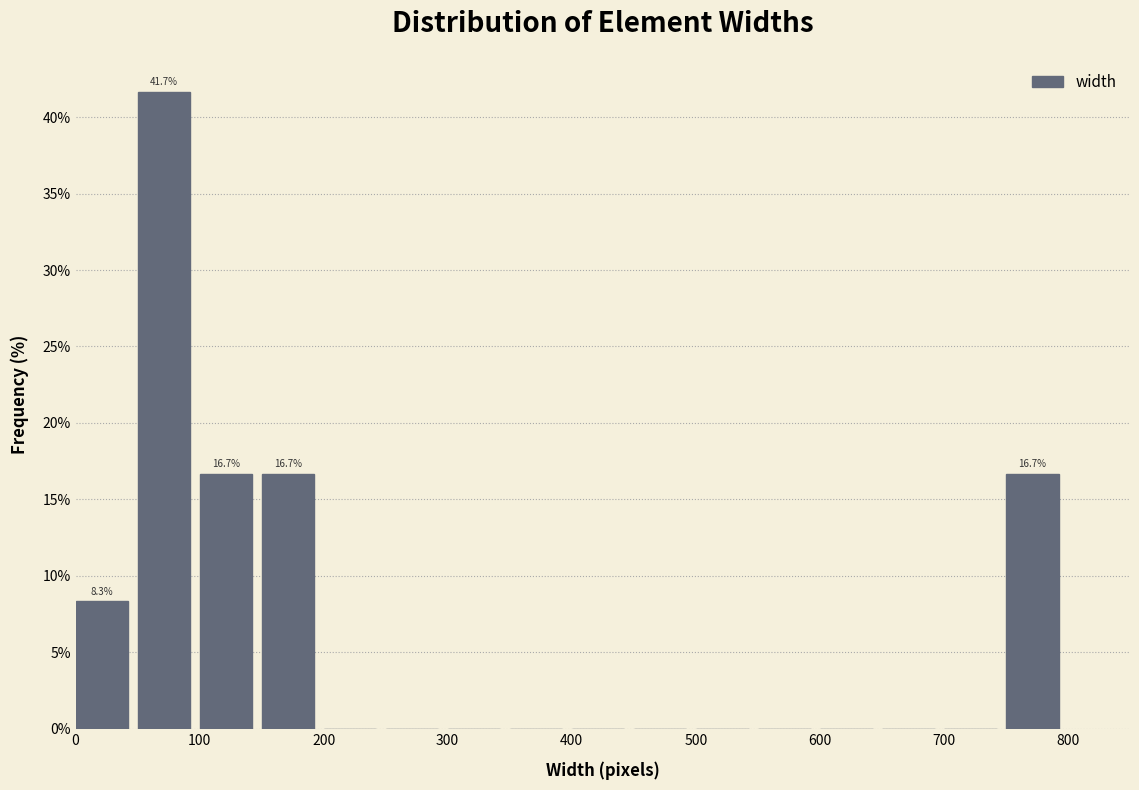

Over which range of the x-axis is the bar tallest?

50 to 100